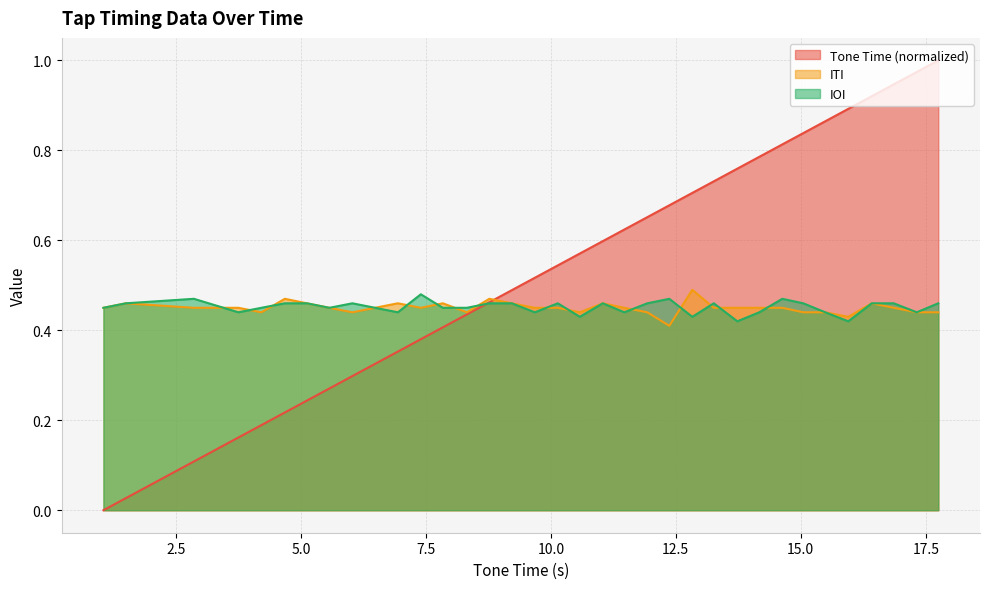

How many IOI values are between 0 and 1?

34